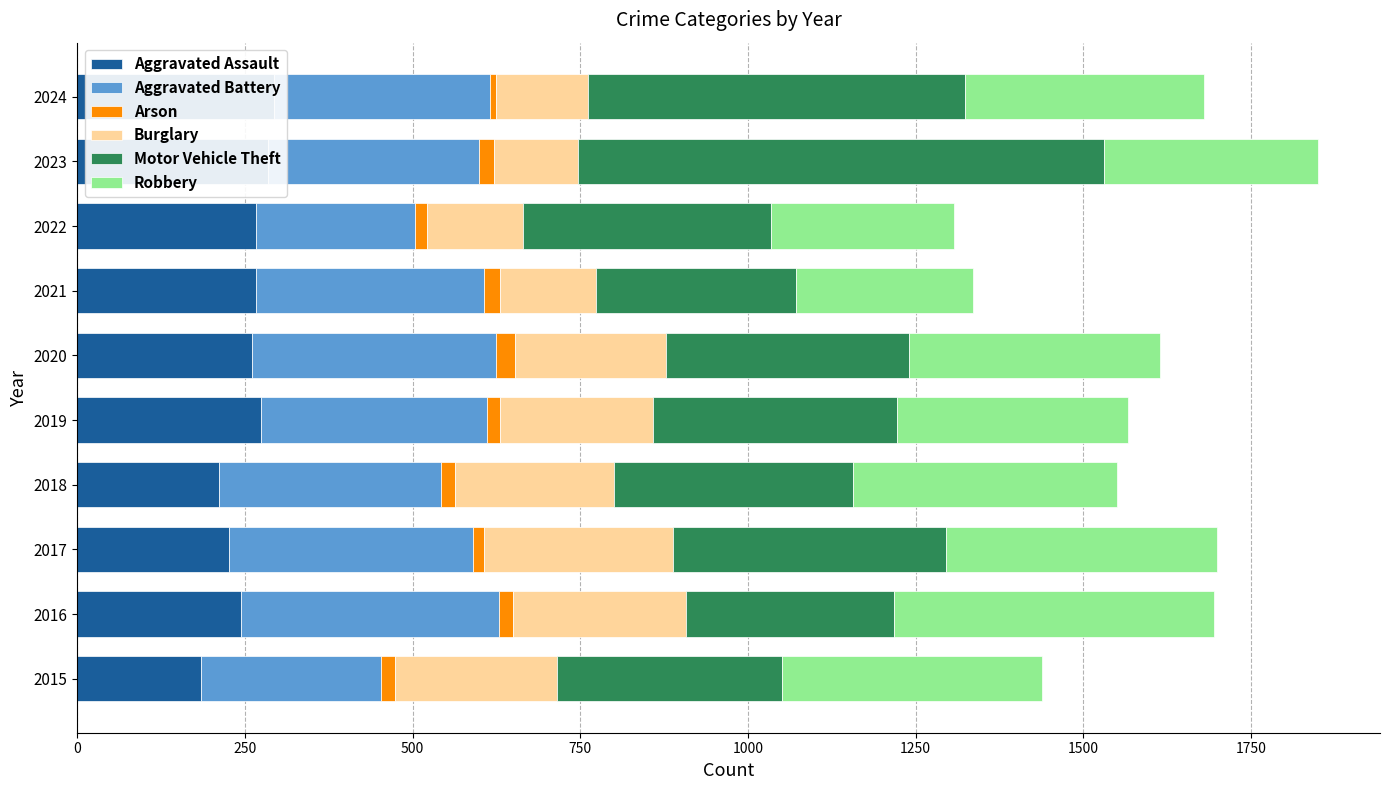

The value of Robbery at 2020 is 374. True or false?

True